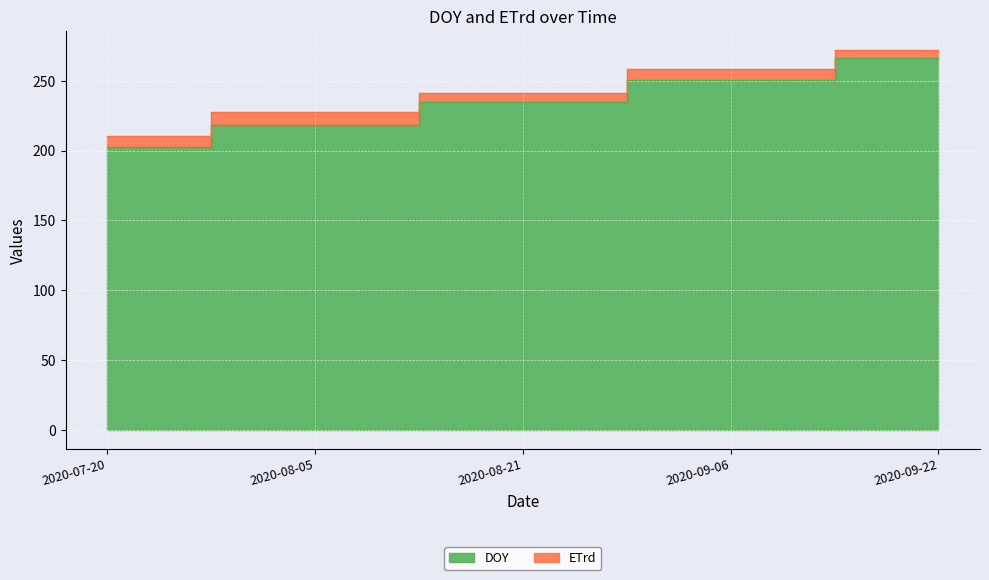

Rank the categories by value from lowest to highest.

2020-07-20, 2020-08-05, 2020-08-21, 2020-09-06, 2020-09-22